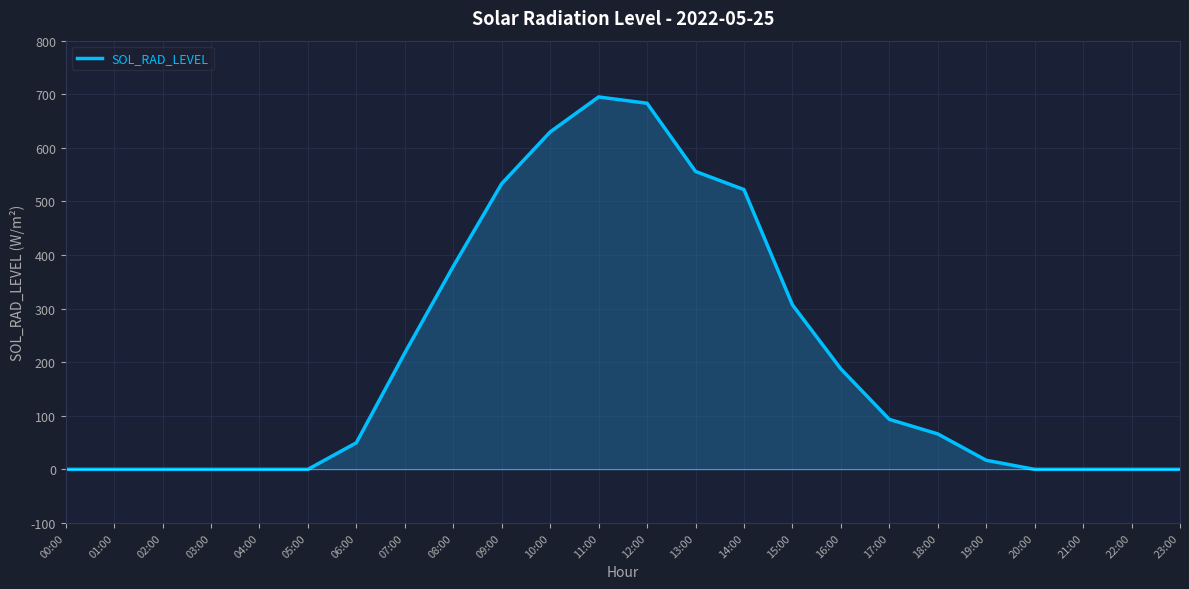

What is the greatest value displayed?

695.0